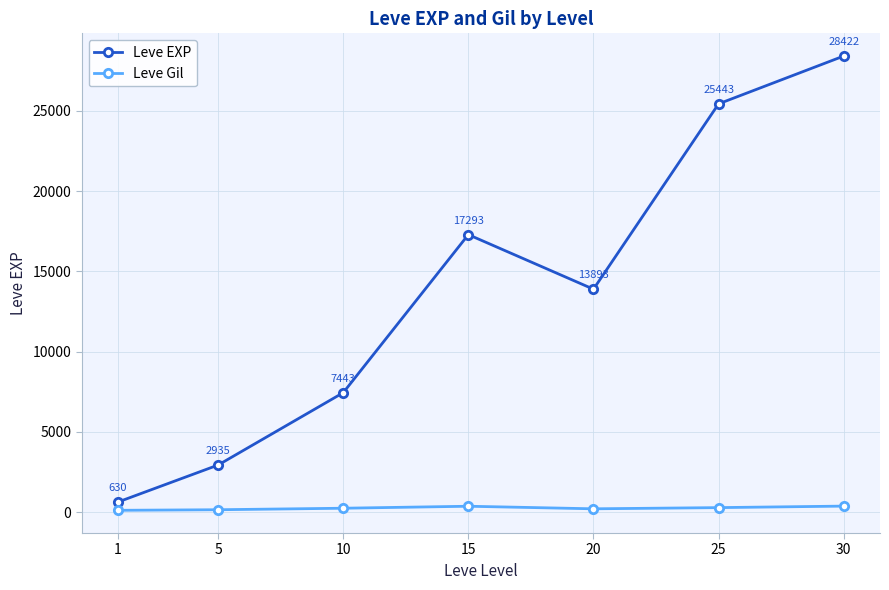

The Leve EXP series shows 2935 at 5. True or false?

True